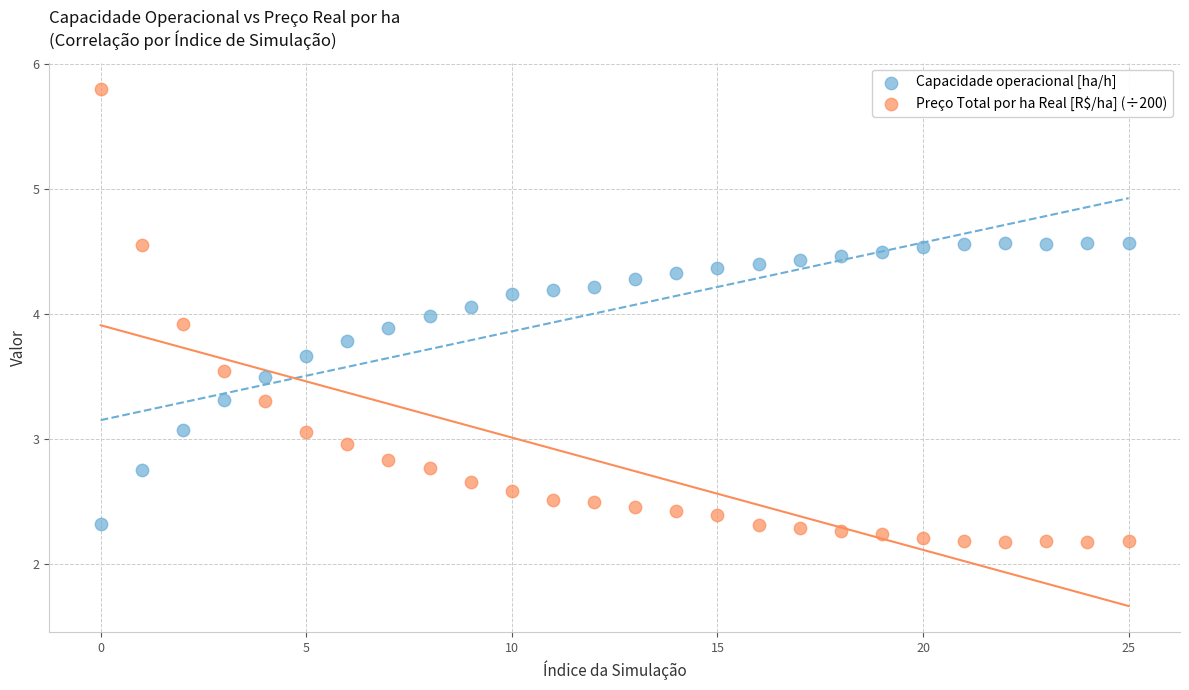

Which series reaches the maximum Y coordinate?

Preço Total por ha Real [R$/ha] (÷200)